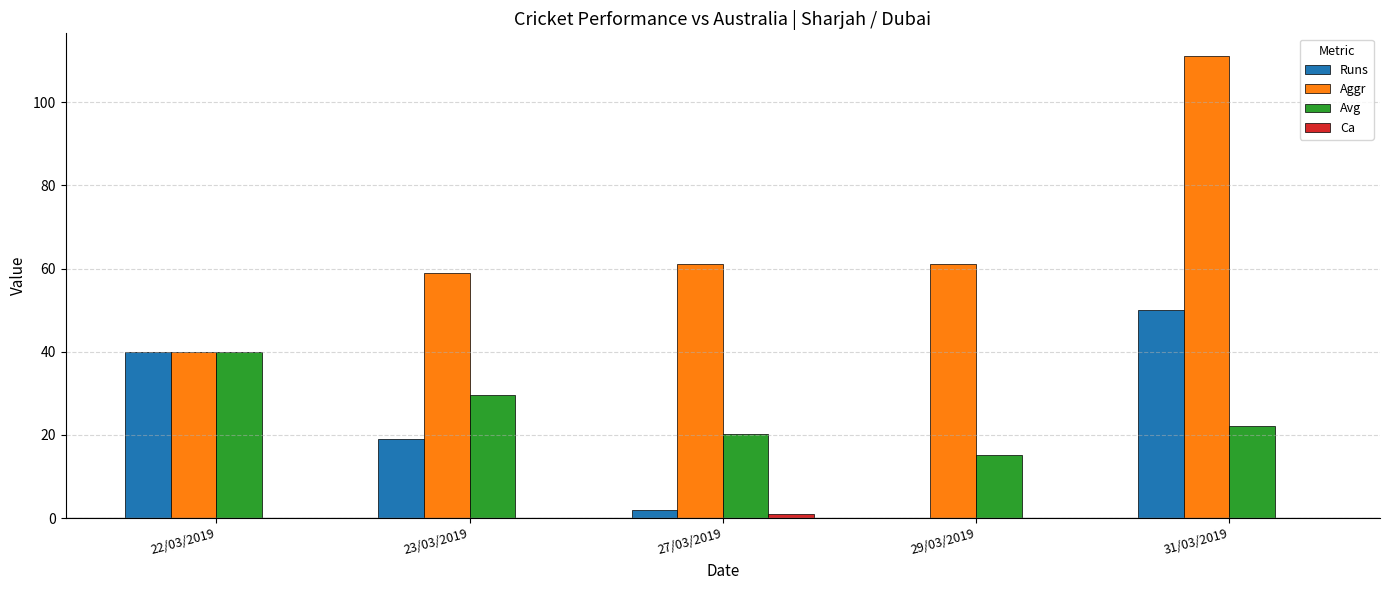

Are the bars horizontal?

No